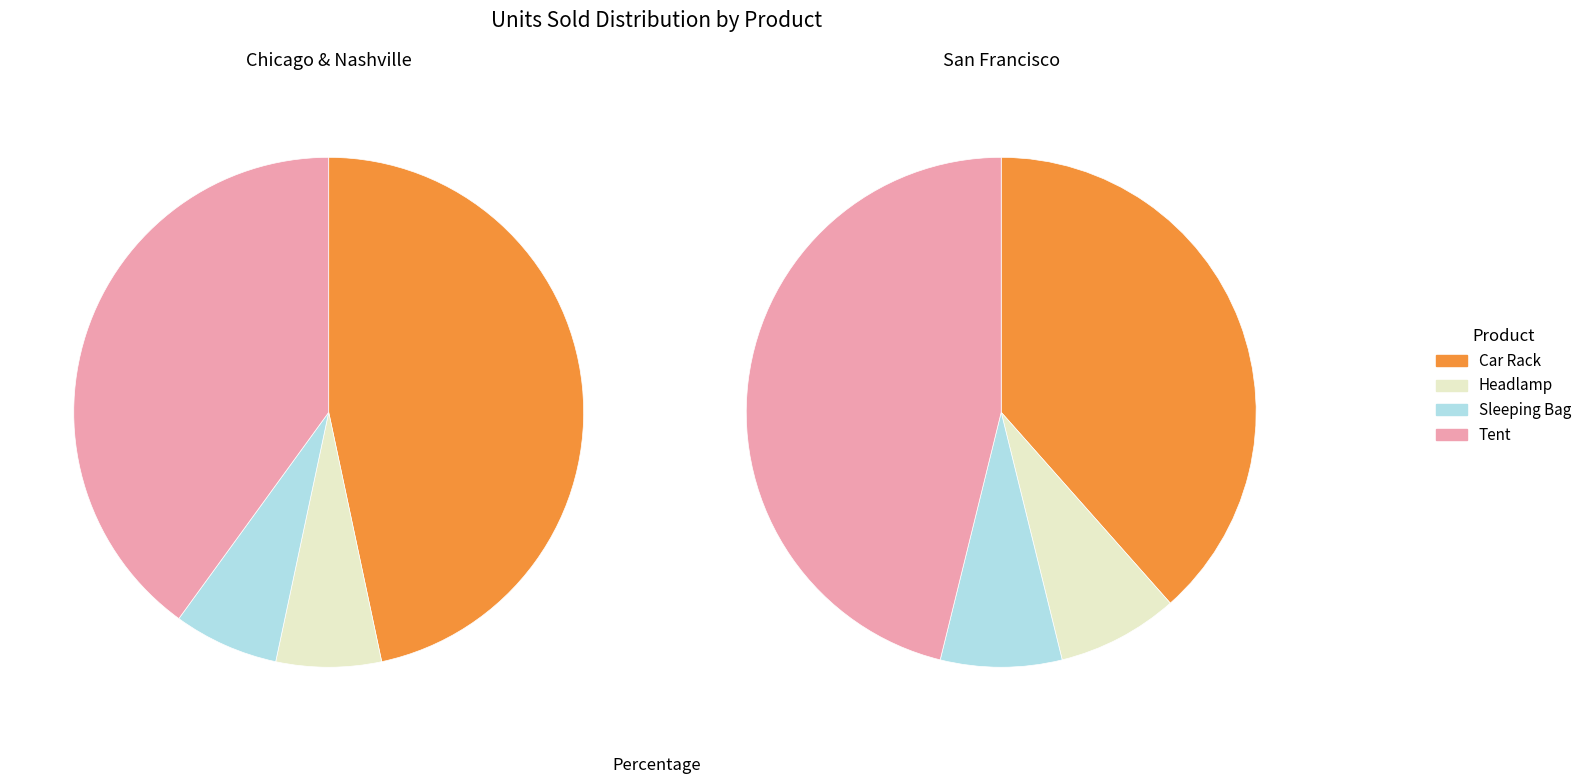

Does any single category account for the majority?

No